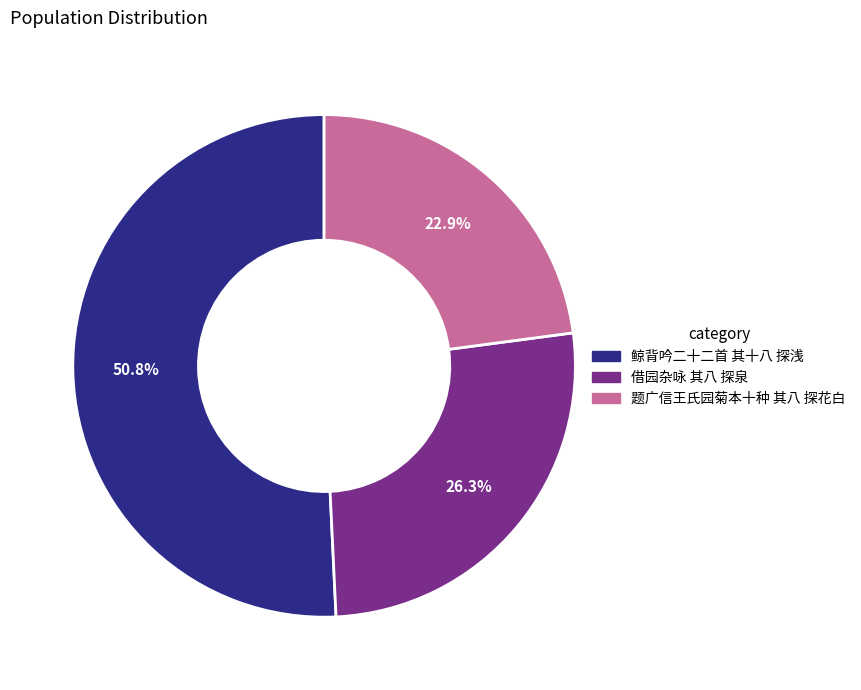

Count the number of slices in the pie.

3